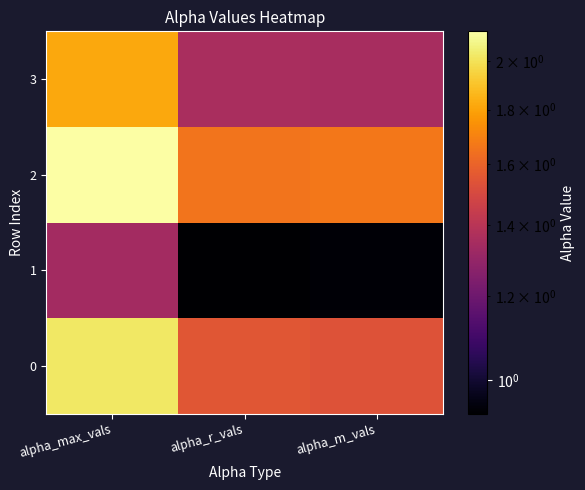

Reading left to right, extract all data points from this chart.

0: alpha_max_vals=2.0	alpha_r_vals=1.6	alpha_m_vals=1.5
1: alpha_max_vals=1.3	alpha_r_vals=0.9	alpha_m_vals=0.9
2: alpha_max_vals=2.1	alpha_r_vals=1.7	alpha_m_vals=1.7
3: alpha_max_vals=1.8	alpha_r_vals=1.4	alpha_m_vals=1.4